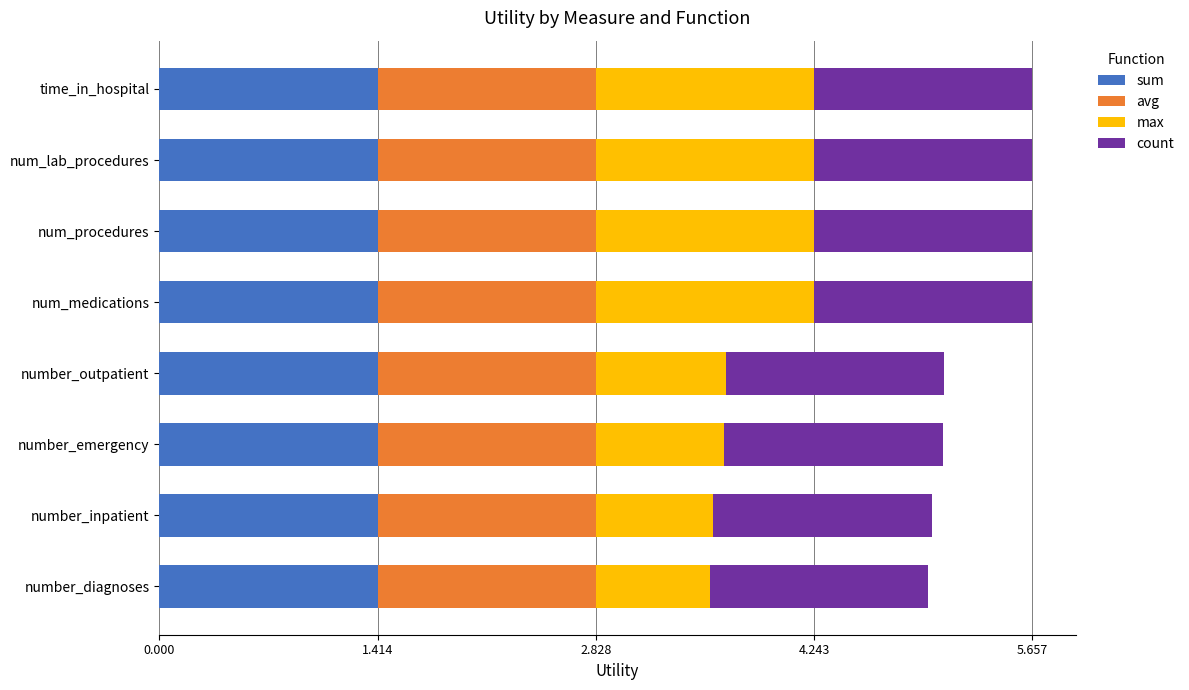

What is the lowest value of the sum series?

1.4